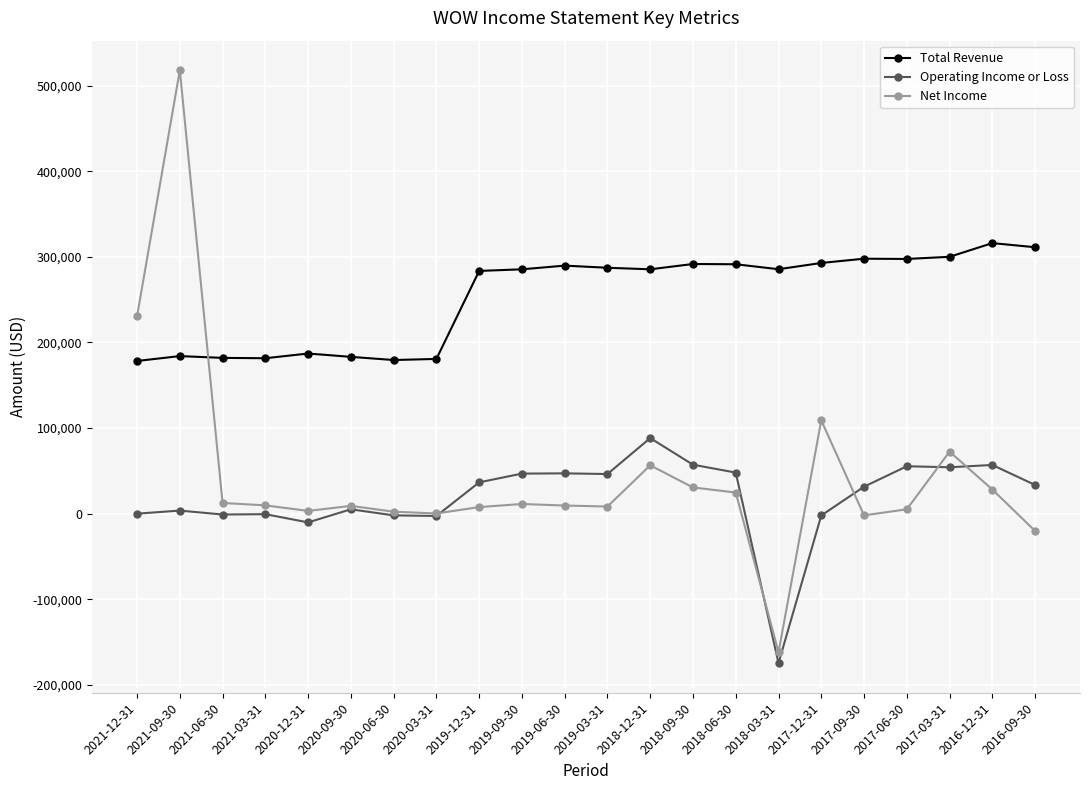

What is the total value across all series at 2016-09-30?

324300